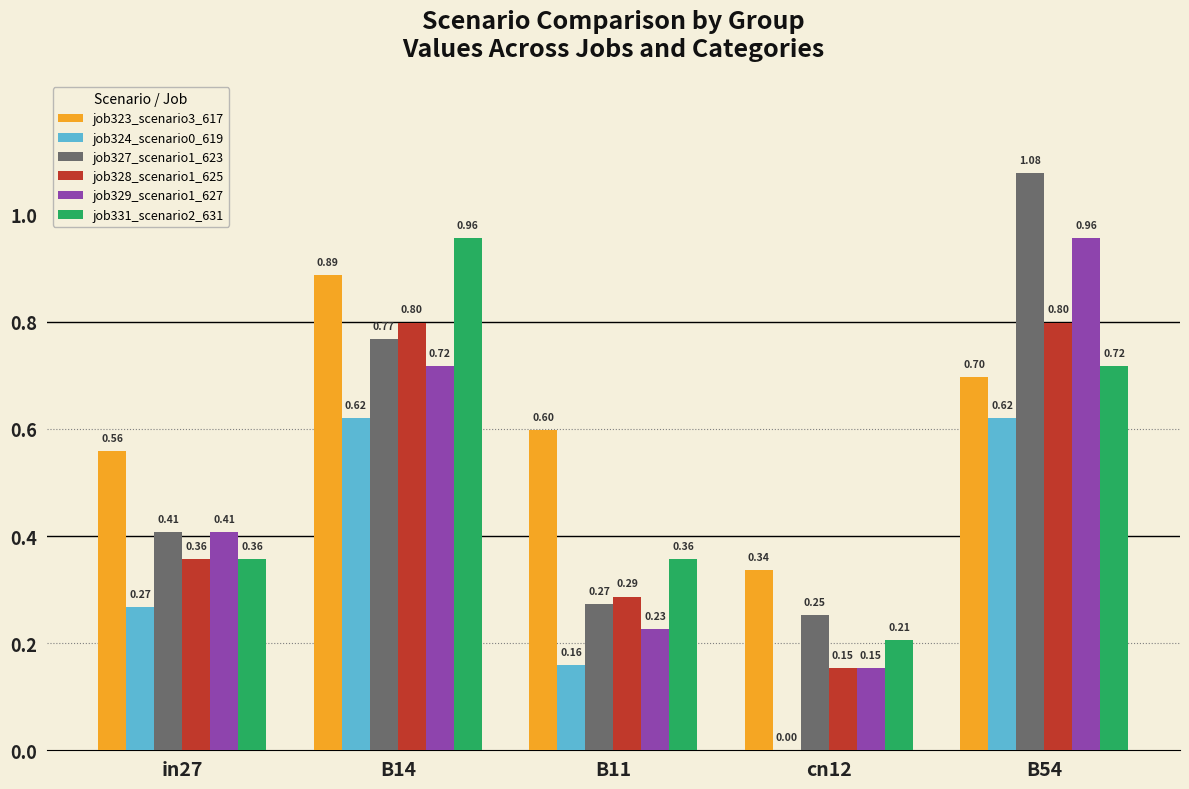

What is the sum of all job327_scenario1_623 values?

2.8